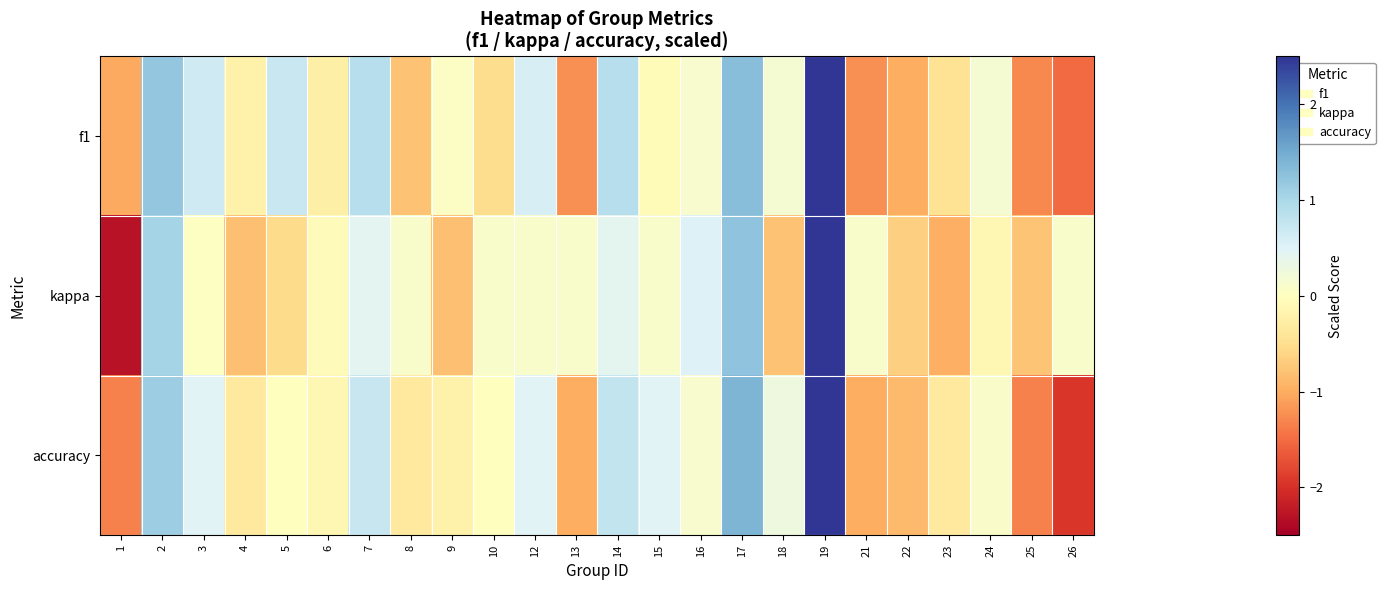

At which category is the sum across all series the highest?

19